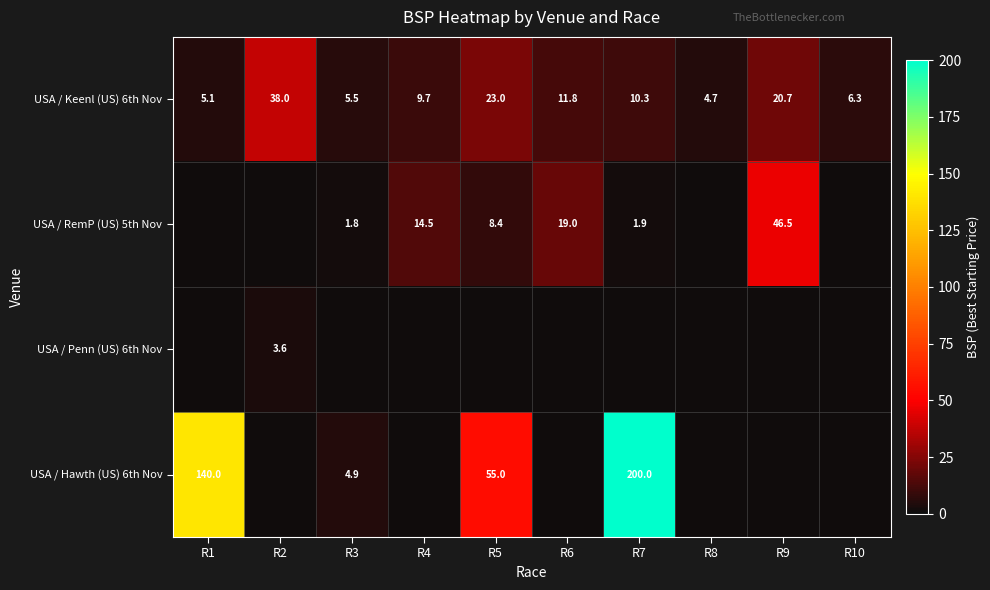

What is the maximum value shown in the chart?

200.0